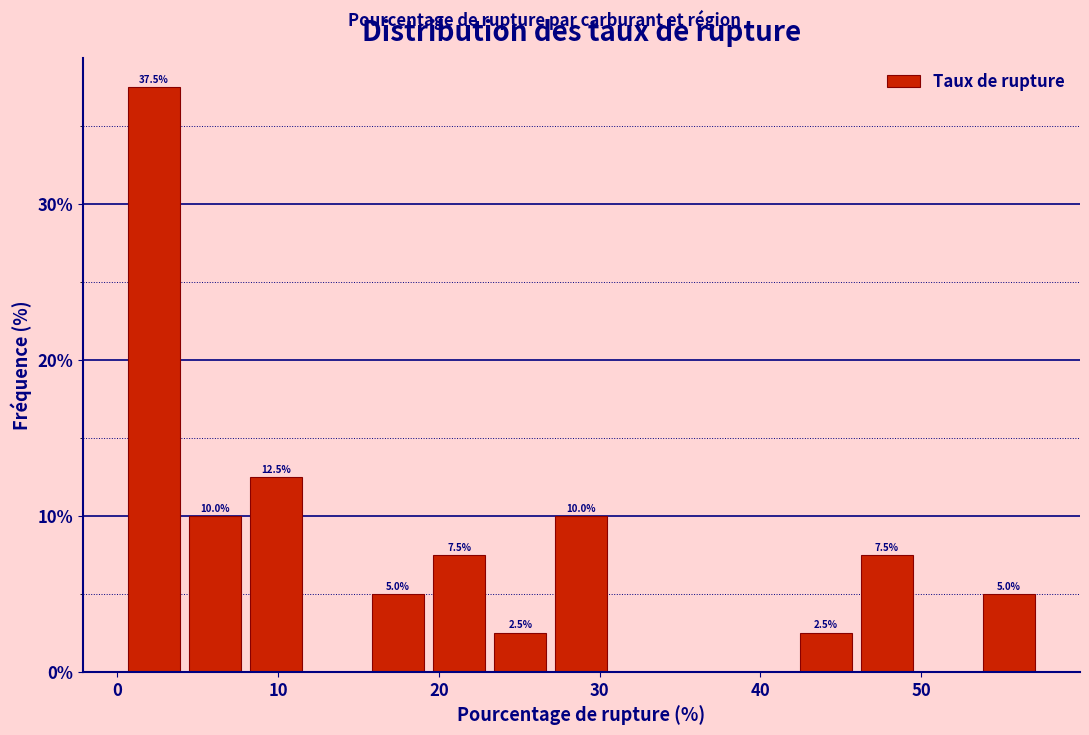

Read against the x-axis, roughly where is the centre of the tallest bar?

2